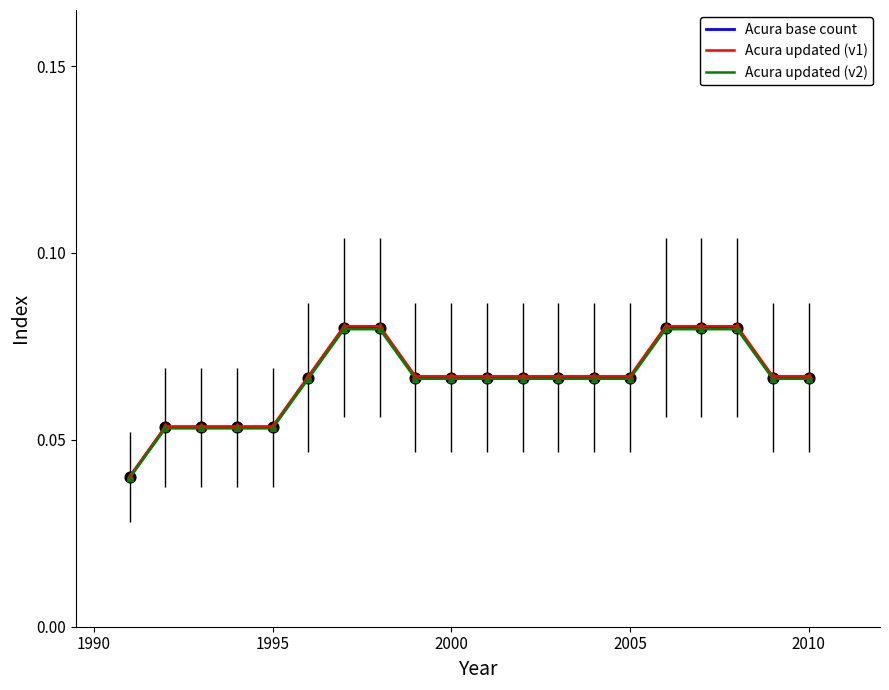

Which series has the widest spread of values?

Acura updated (v1)